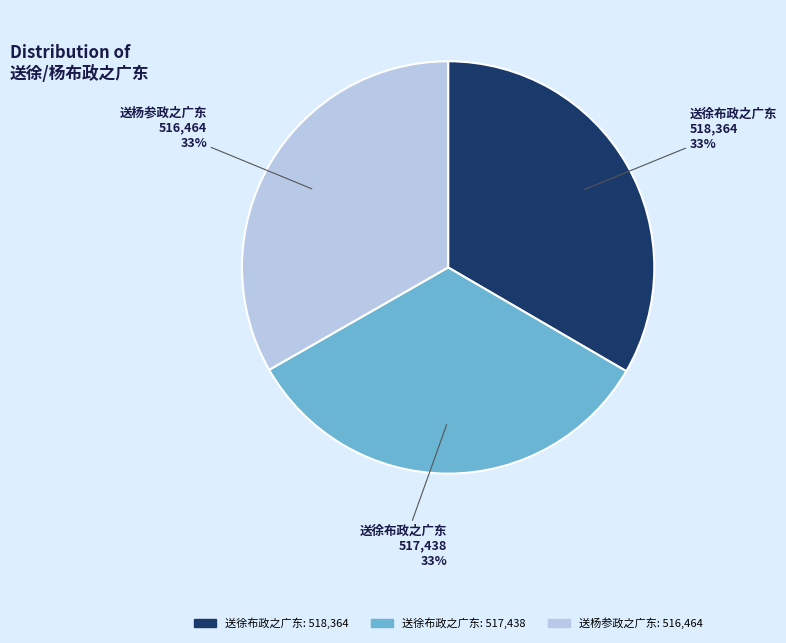

Is there a majority slice in this chart?

No